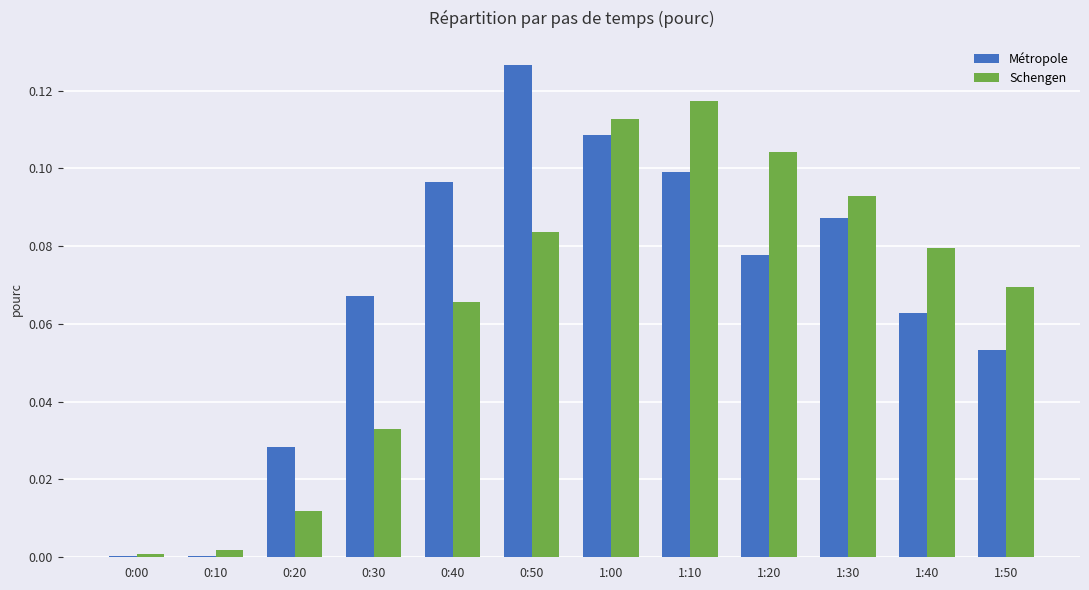

Which series has the largest range (max minus min)?

Métropole